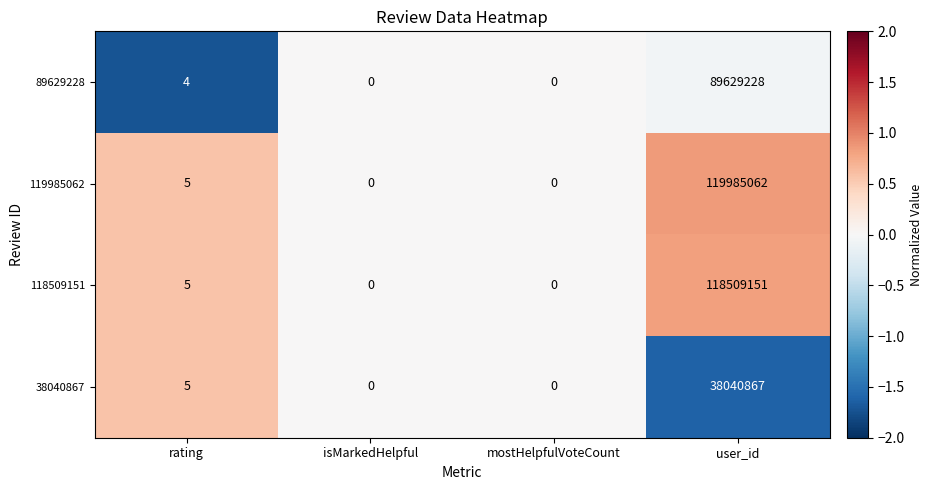

What is the difference between the maximum and second lowest values in the 118509151 series?

118509151